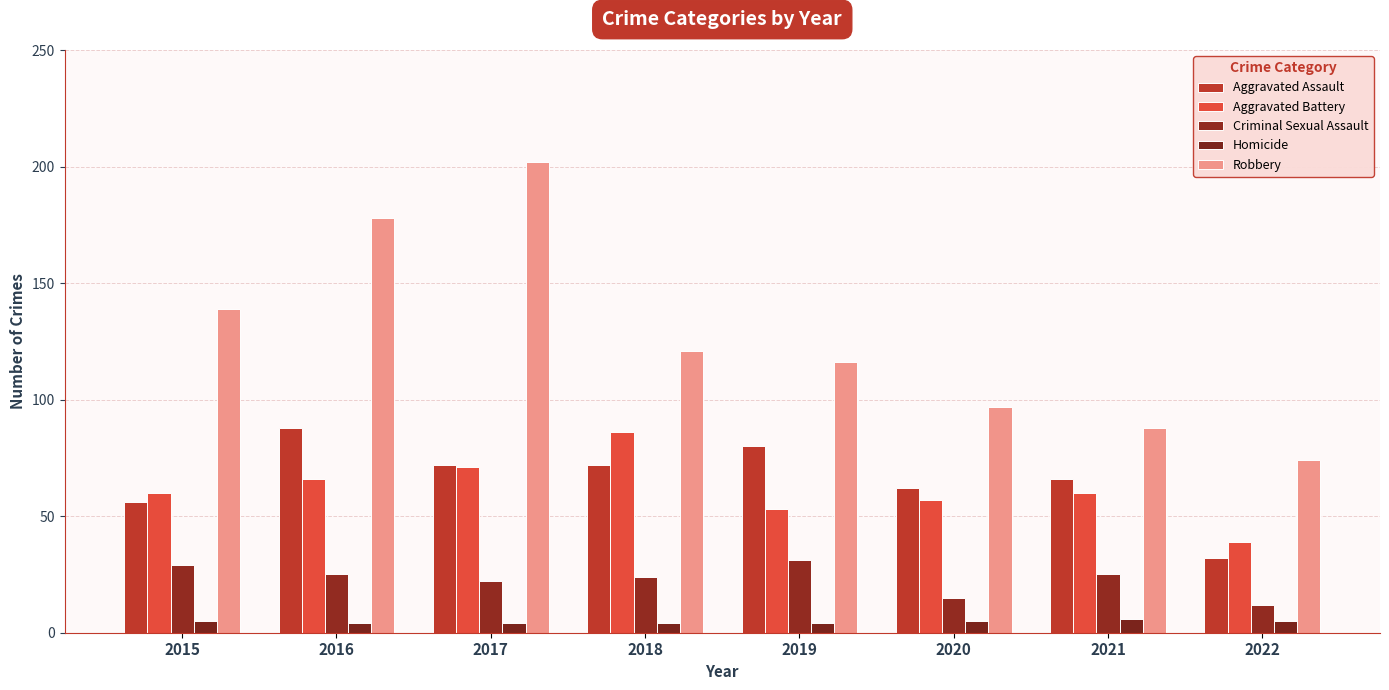

Which series has the widest spread of values?

Robbery